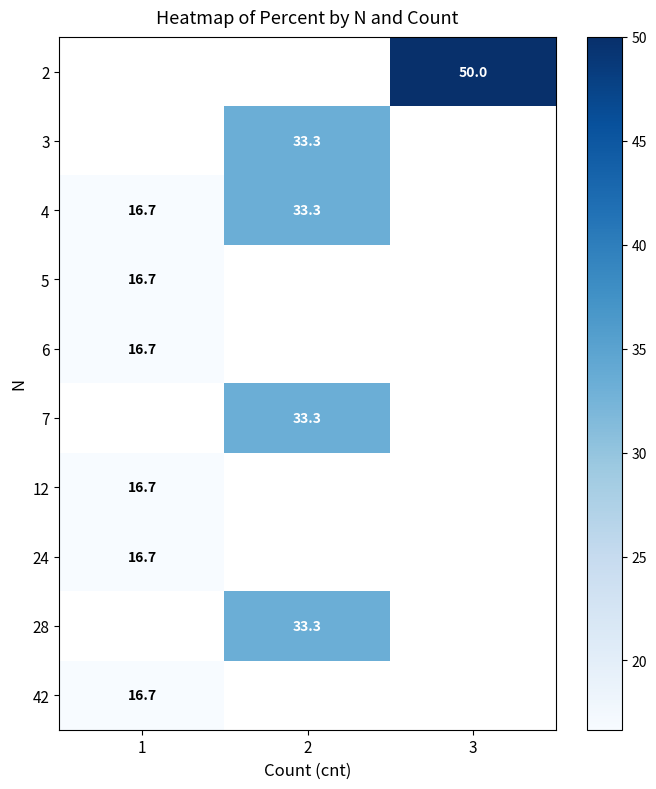

The 3 series shows 8.8 at 2. True or false?

False